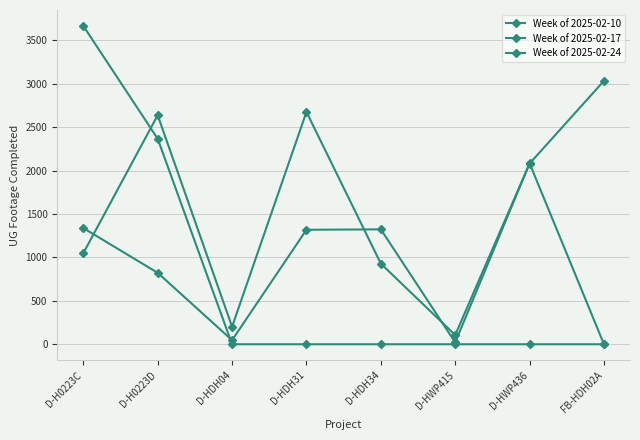

What is the difference between the highest and lowest values at D-HDH34?

1324